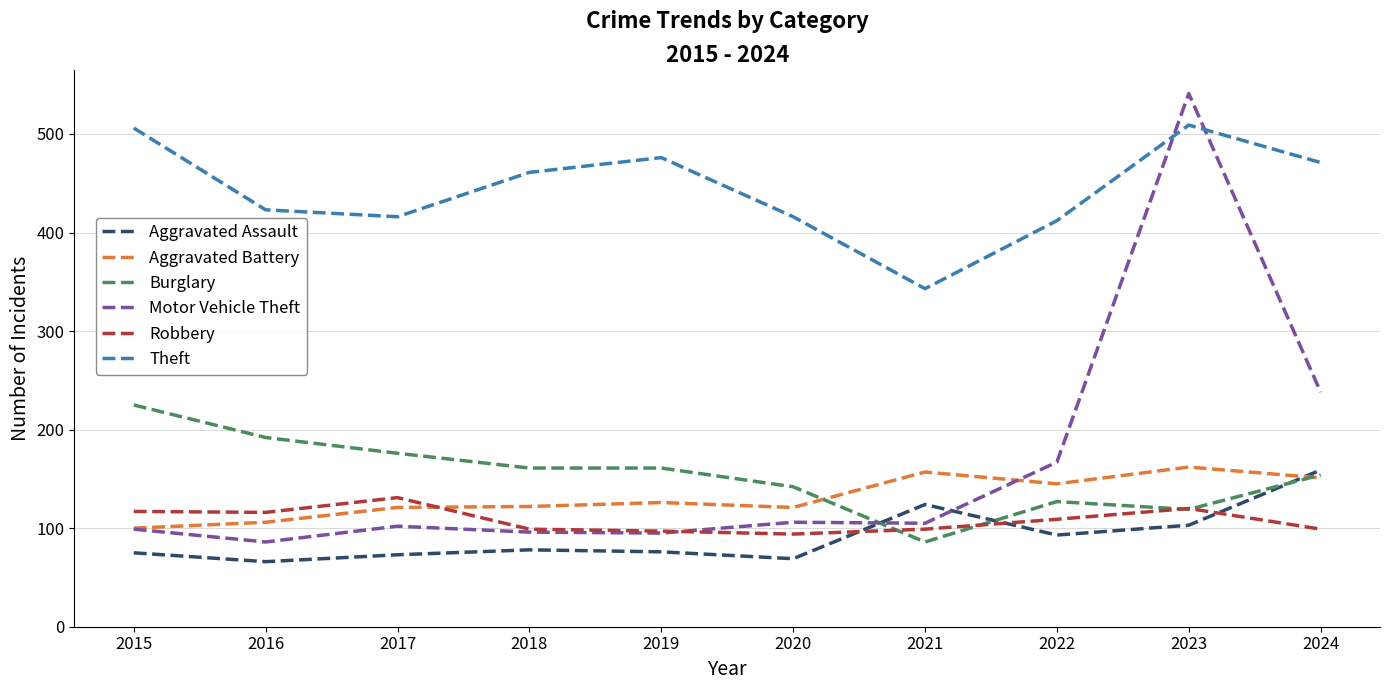

What is the difference between the highest and lowest values at 2017?

343